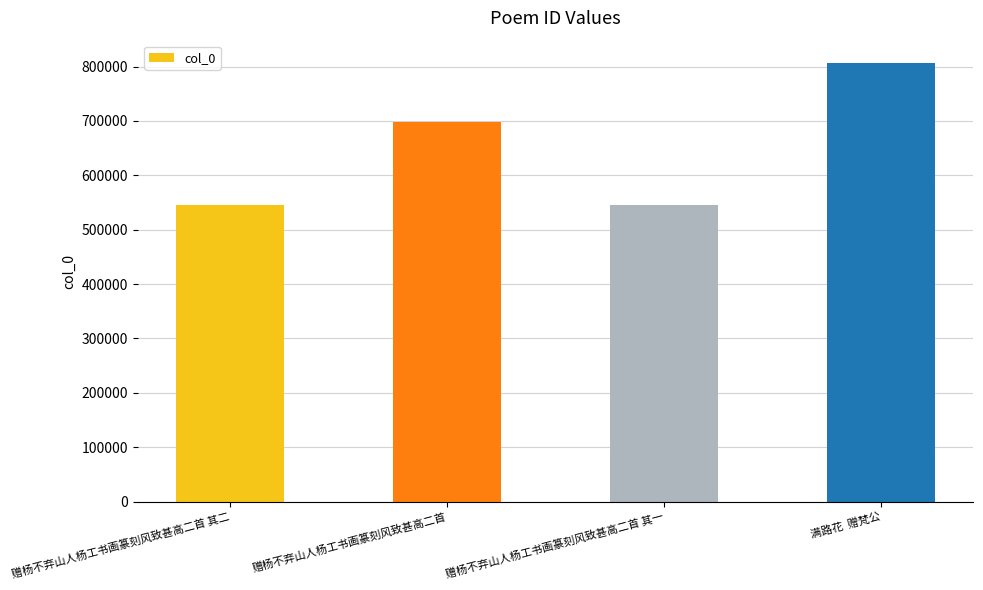

What is the change in value from 赠杨不弃山人杨工书画篆刻风致甚高二首 其一 to 满路花  赠梵公?

+261544